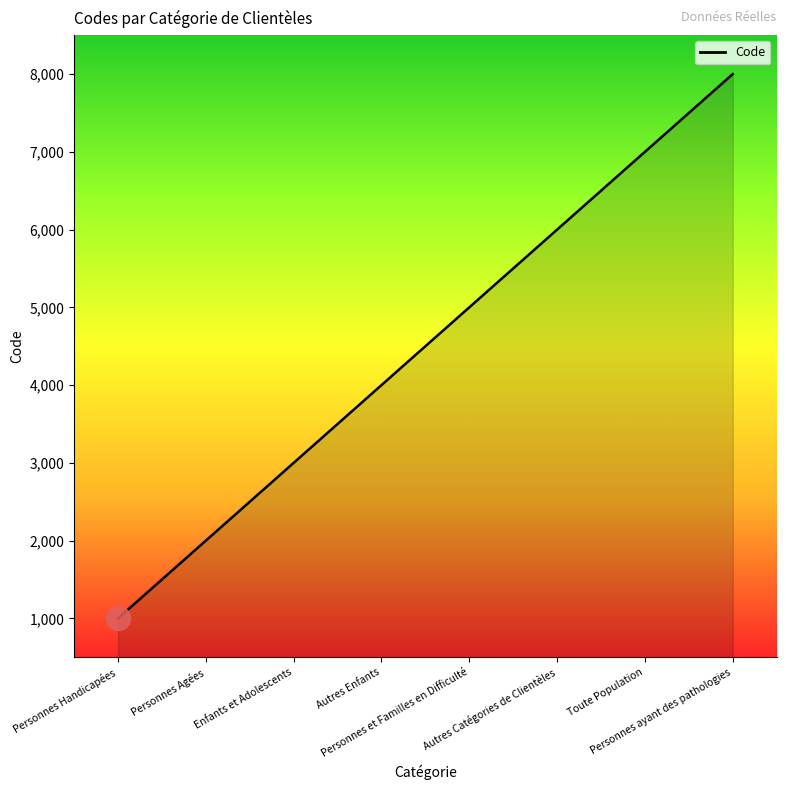

What is the change in value from Enfants et Adolescents to Personnes ayant des pathologies?

+5000